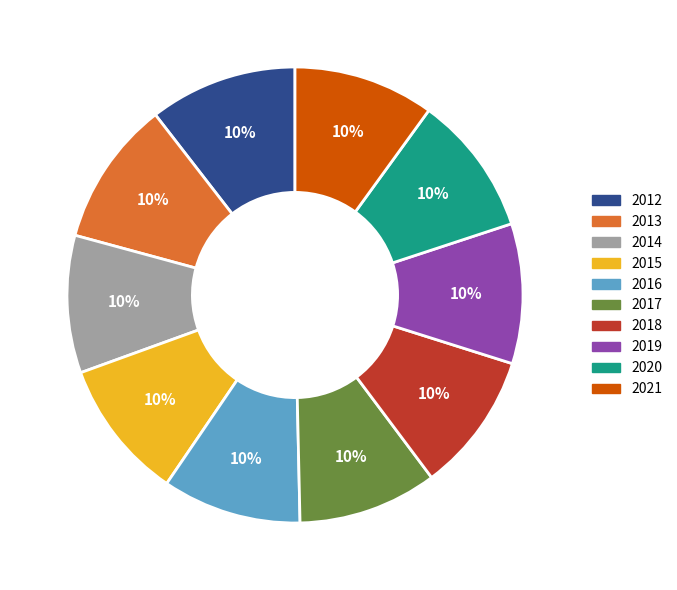

Is it true that 2019 is 3% of the pie?

False